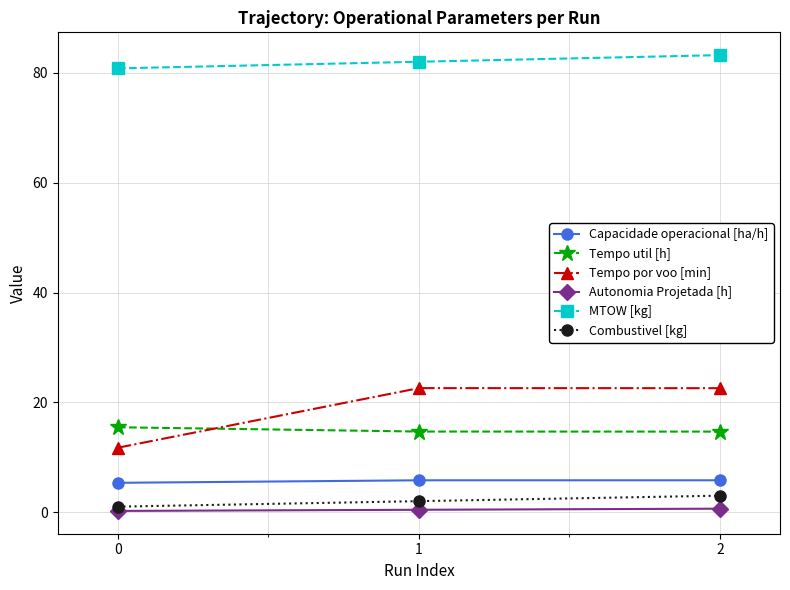

What is the total value across all series at 0?

114.6